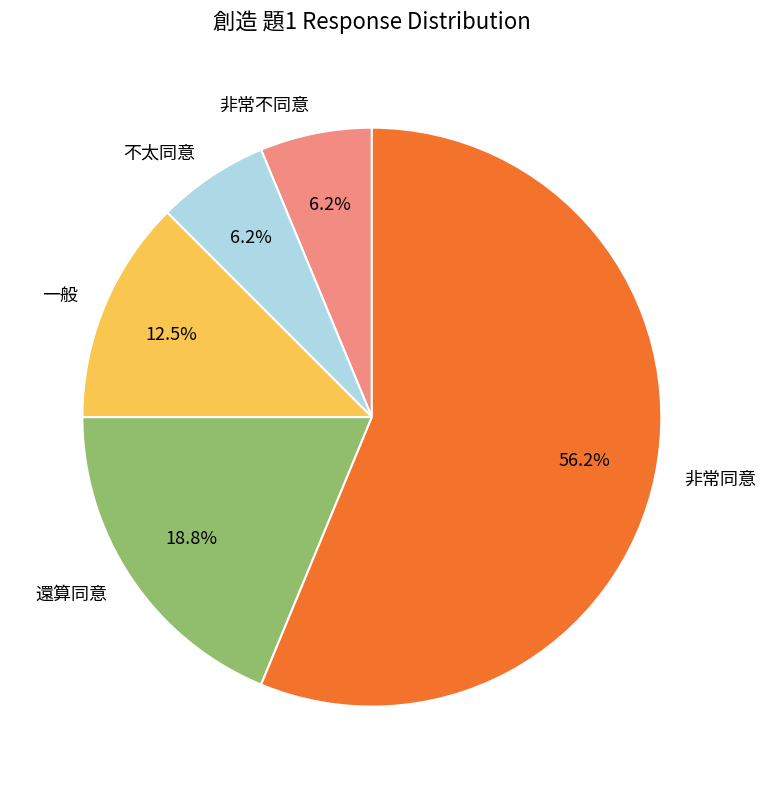

Combined, do 不太同意 and 一般 account for over 50%?

No